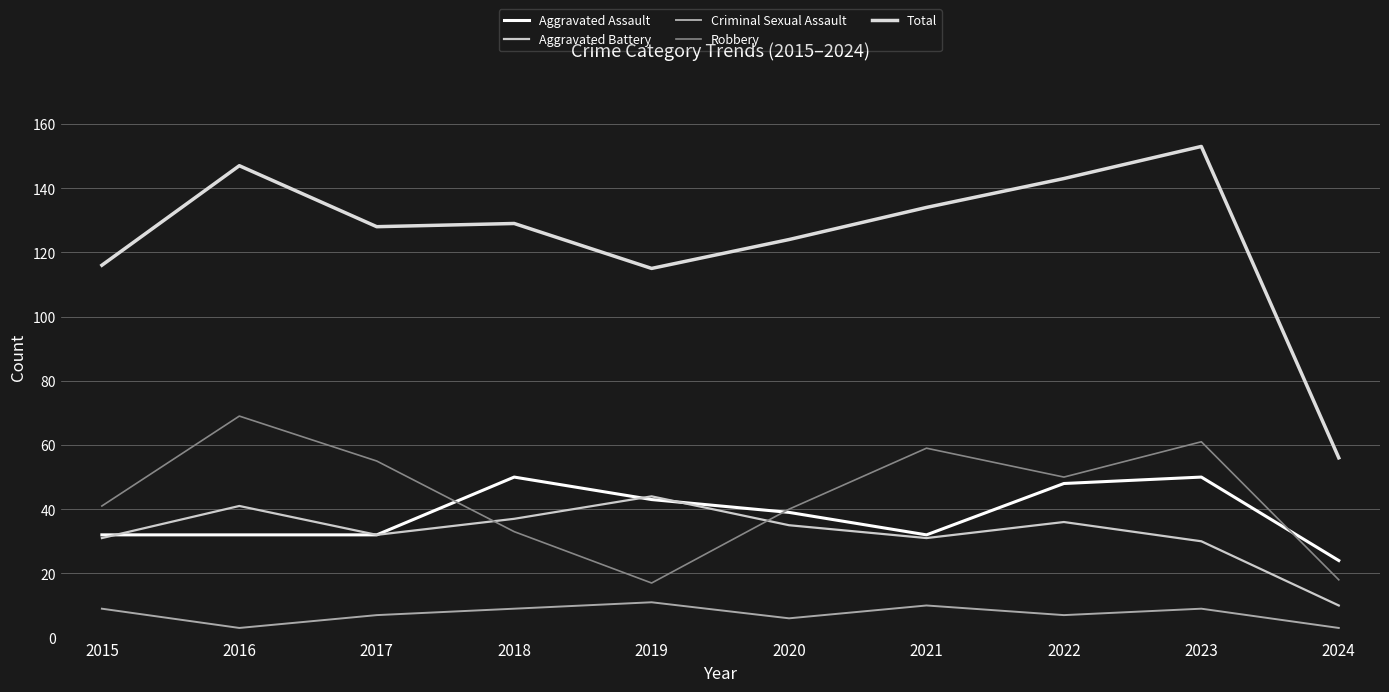

What is the maximum value for Total?

153